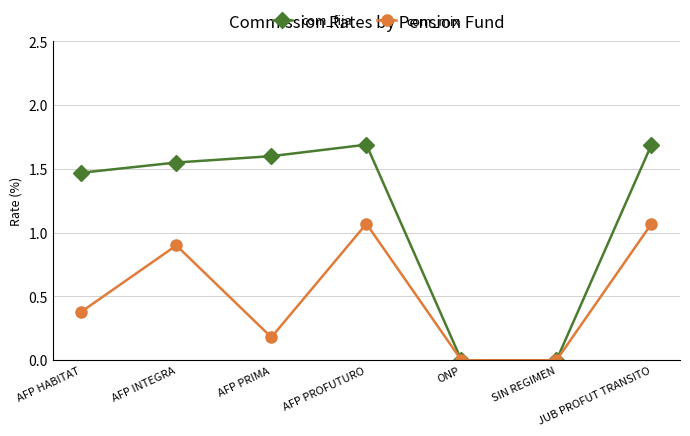

What is the sum of all com_mix values?

3.6